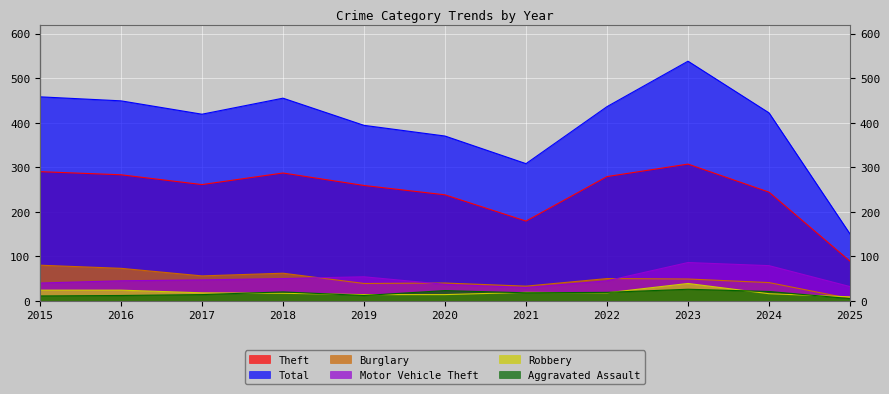

Does the chart display data point markers on the line(s)?

No